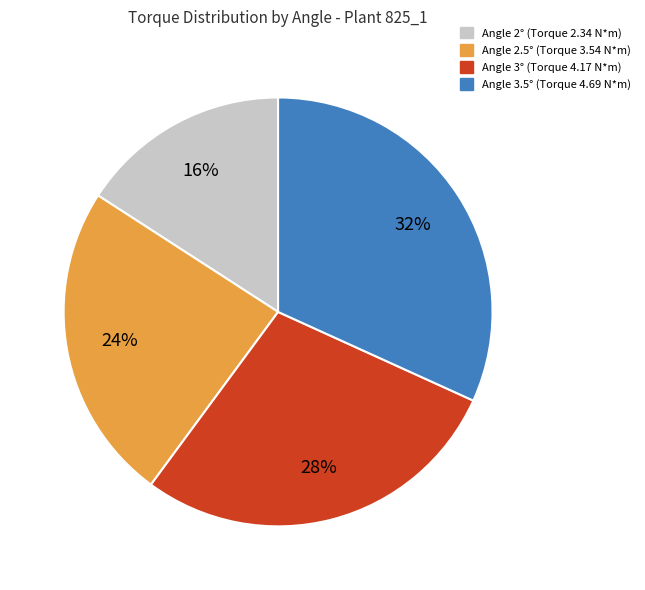

To the nearest percent, what is the average slice percentage?

25%